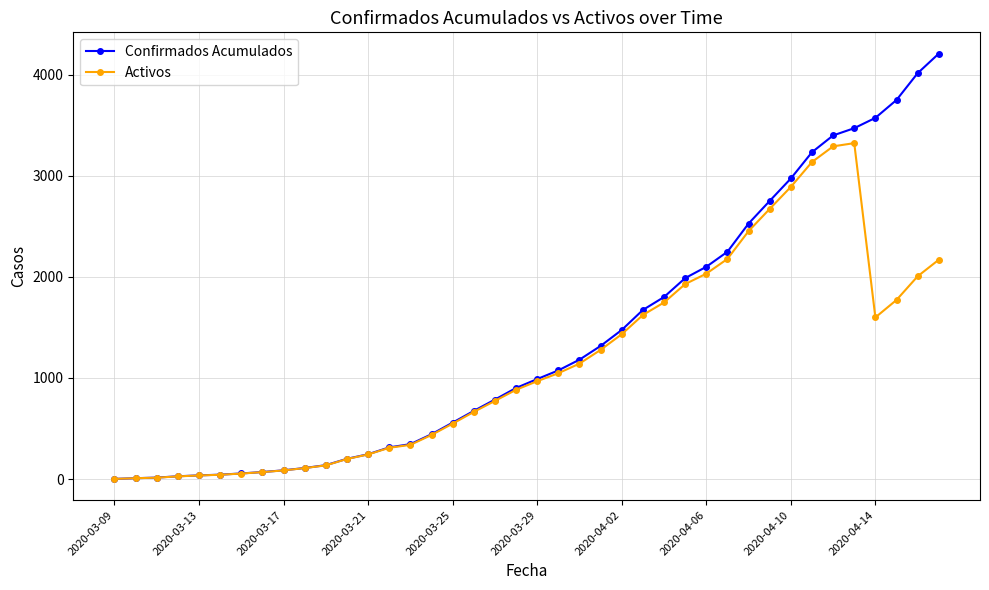

Which series has the largest range (max minus min)?

Confirmados Acumulados